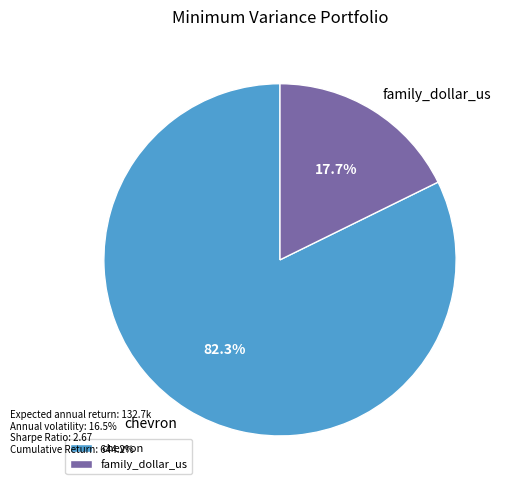

Is chevron the majority of the pie?

Yes